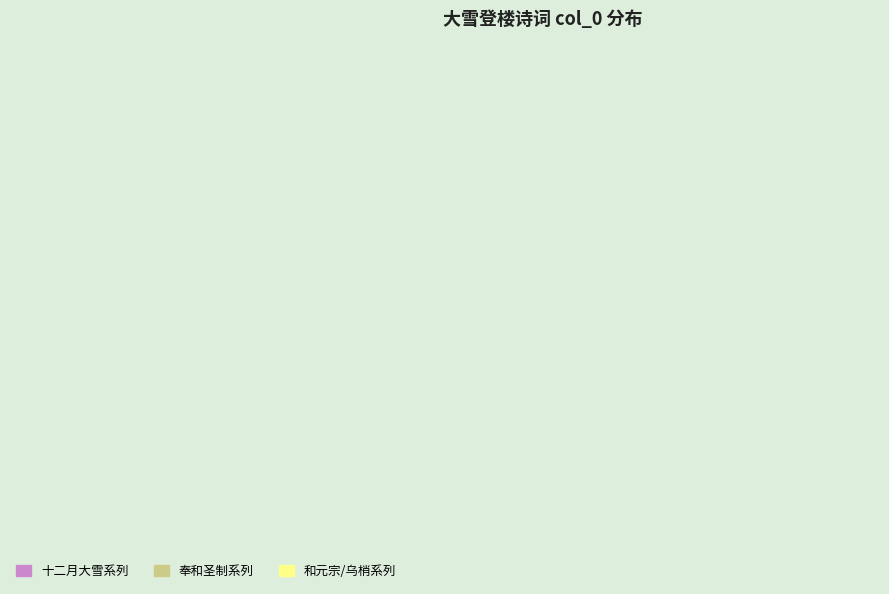

Does 无闷 大雪登吴山绝顶独酌并寄子云弱侯二兄索和依梦窗格 represent more than half of the total?

No